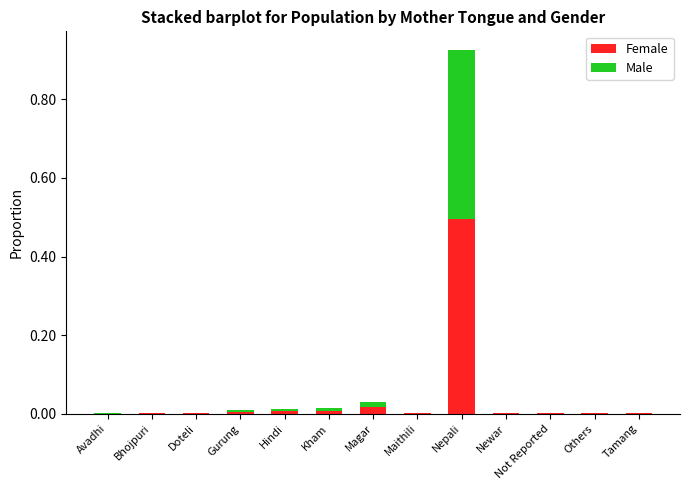

Are the bars grouped side by side (vs. stacked)?

No